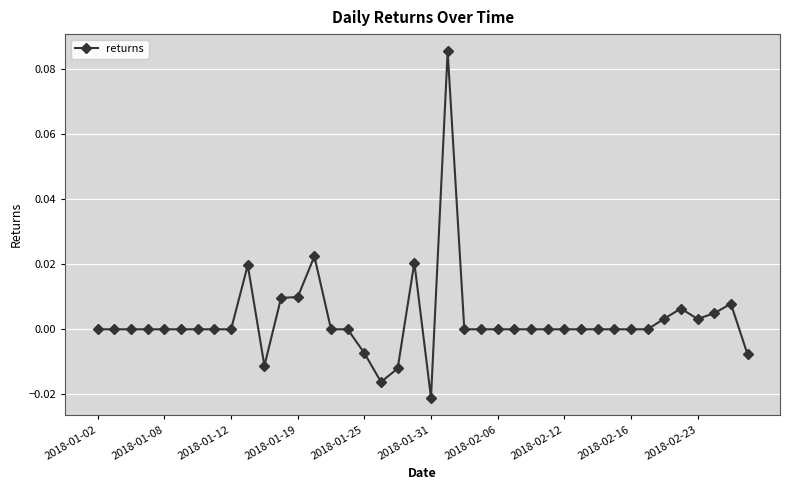

True or false: there are more than 0 points higher than both neighbors.

True